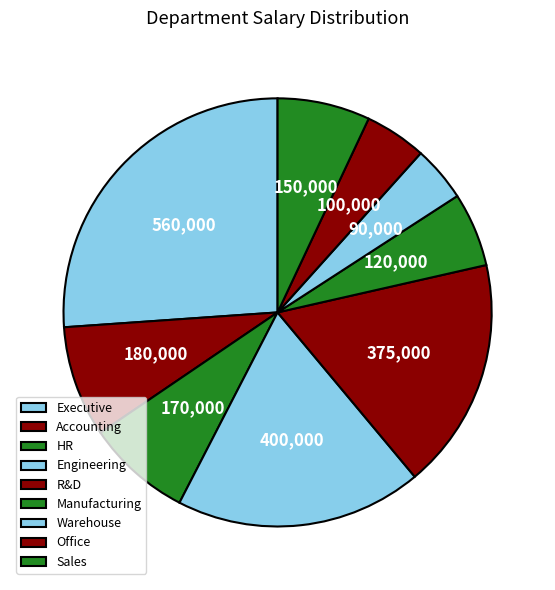

Count the number of slices in the pie.

9